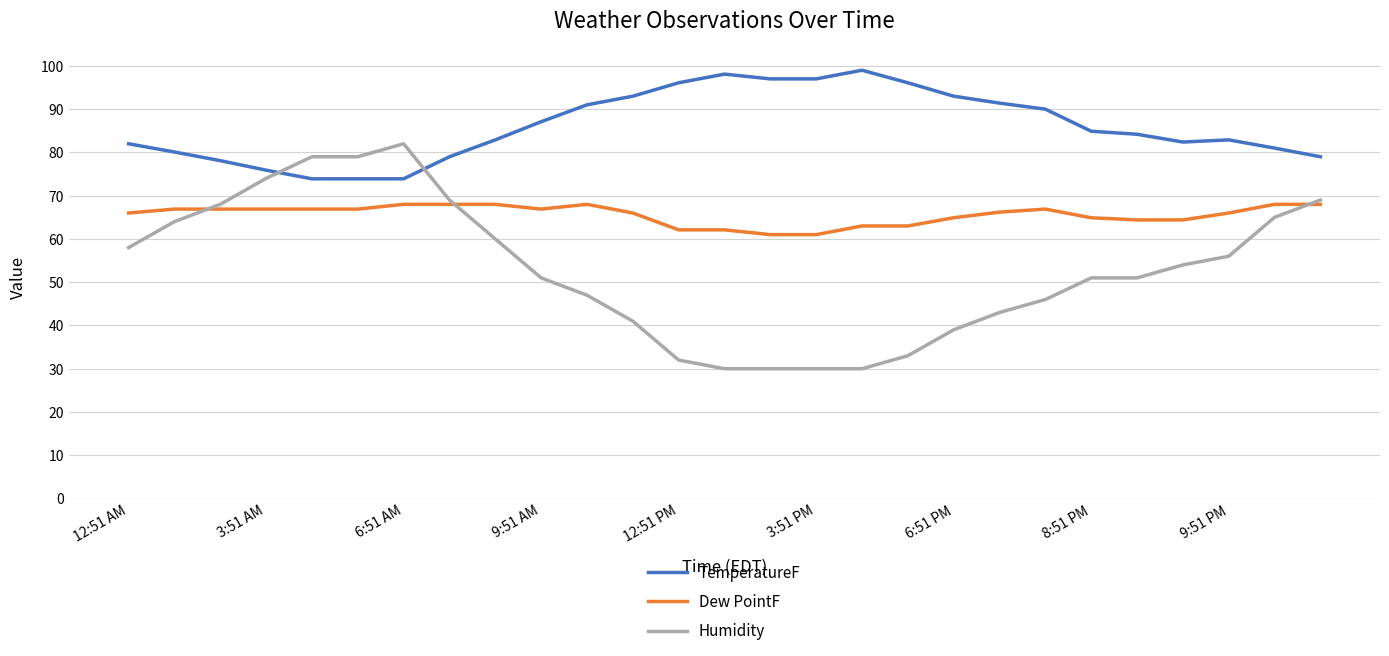

What is the difference between the maximum and minimum values in the Humidity series?

52.0